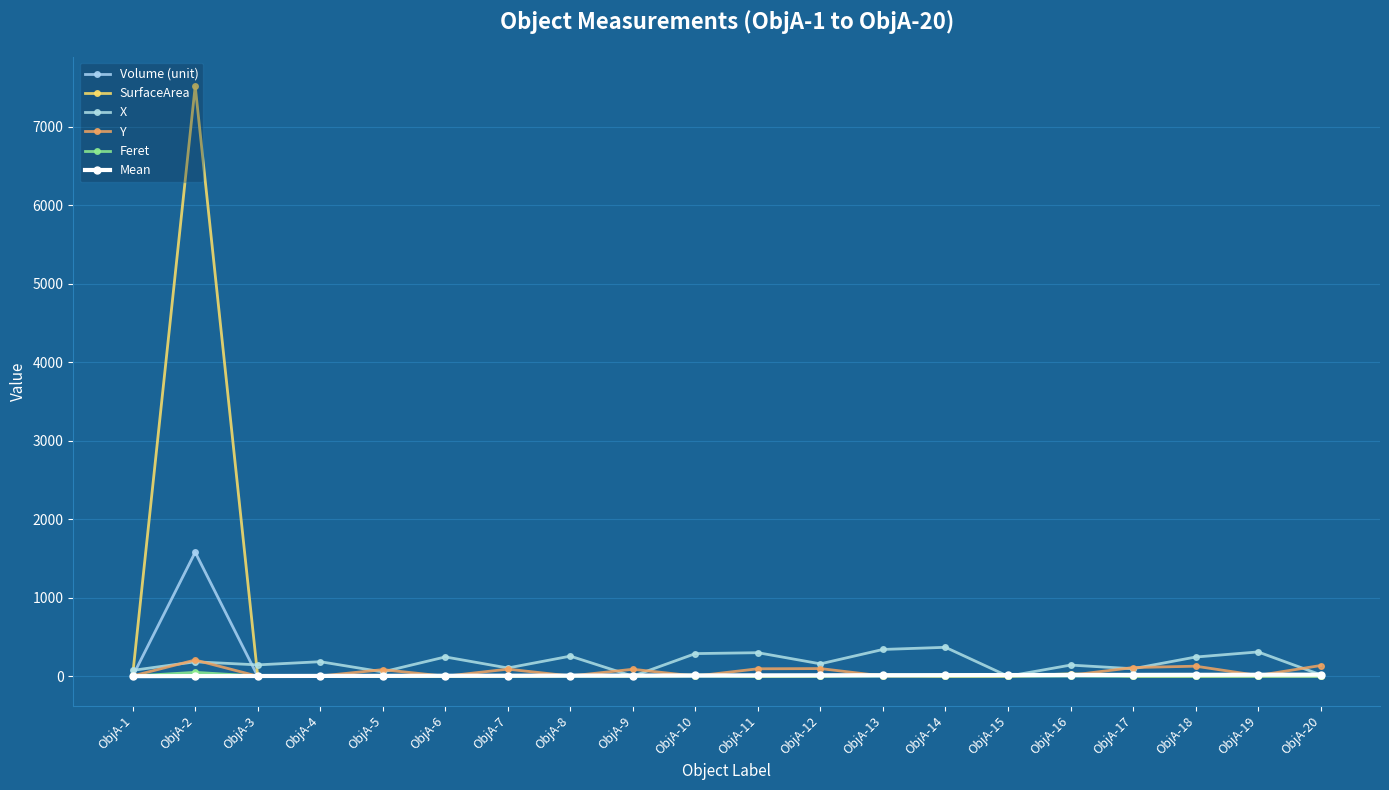

How many data points in Y are less than 12?

10